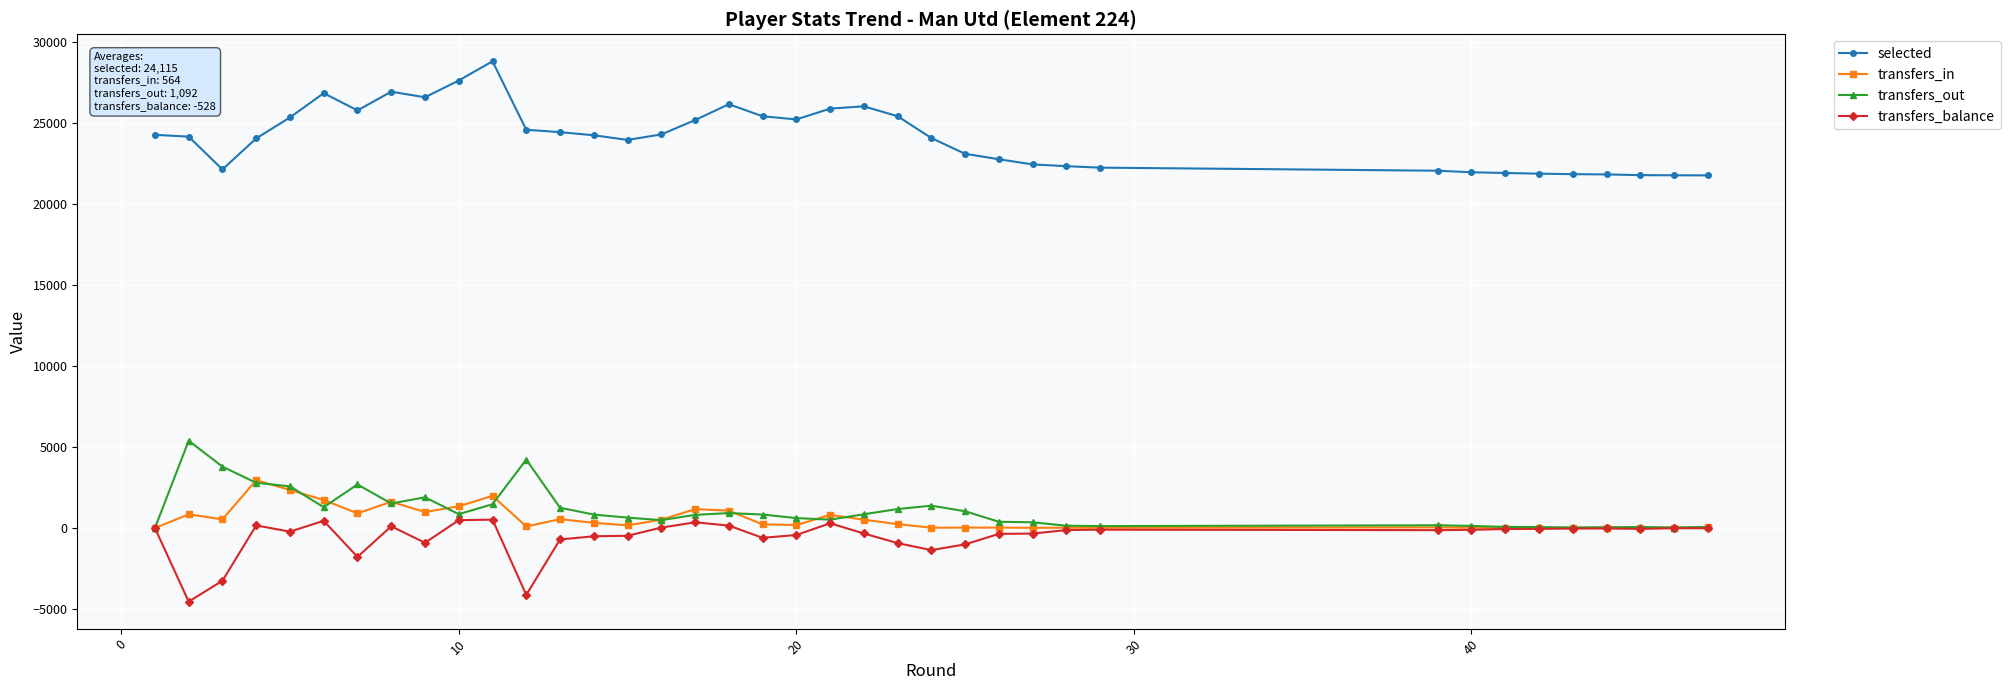

How many values in the transfers_balance series are below -112?

19